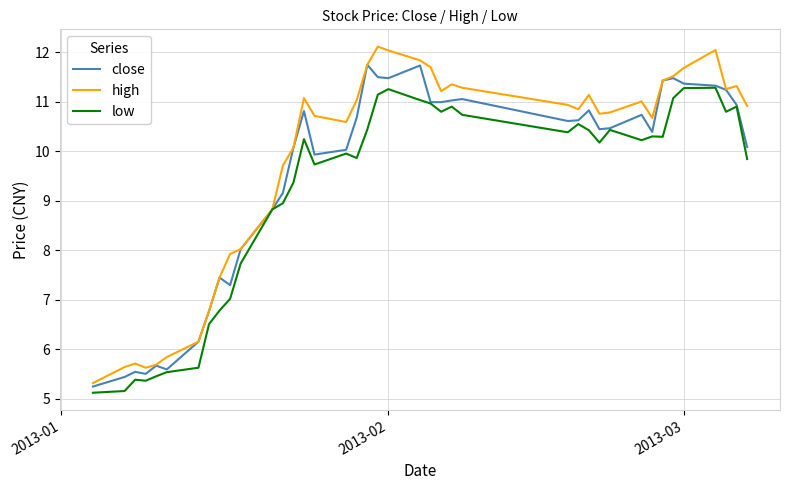

How many values in the high series are below 10?

13